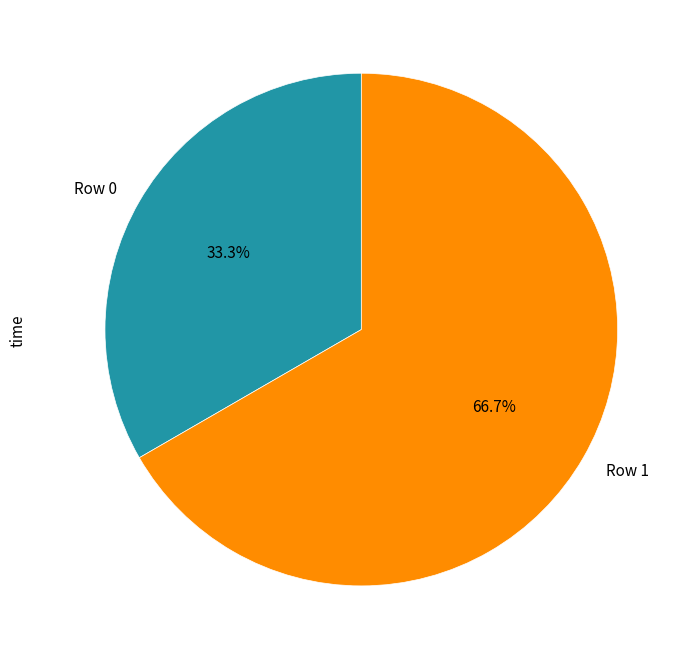

What portion of the pie excludes Row 0?

66.7%